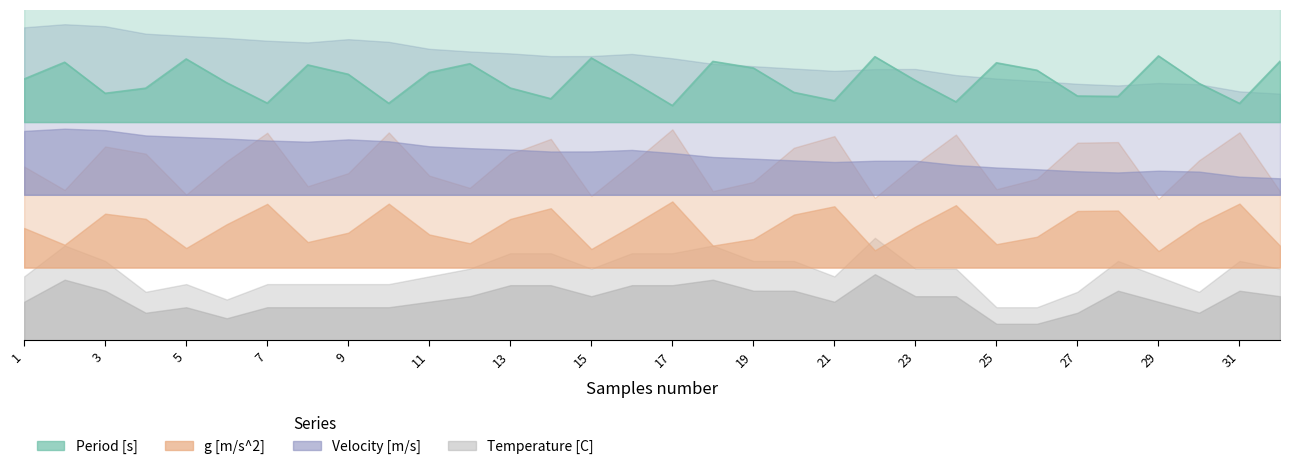

What is the total value across all series at 8?

0.9